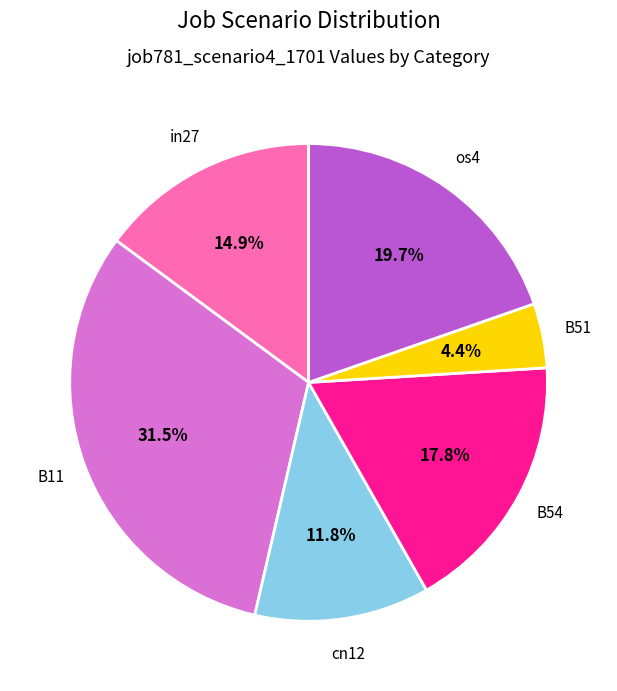

What percentage do B54 and cn12 together represent?

29.6%